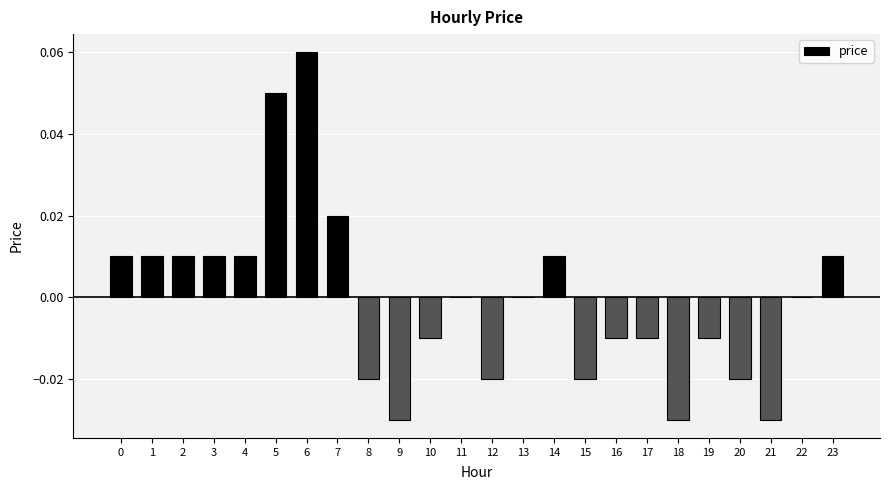

Between 12 and 11, which is larger?

11